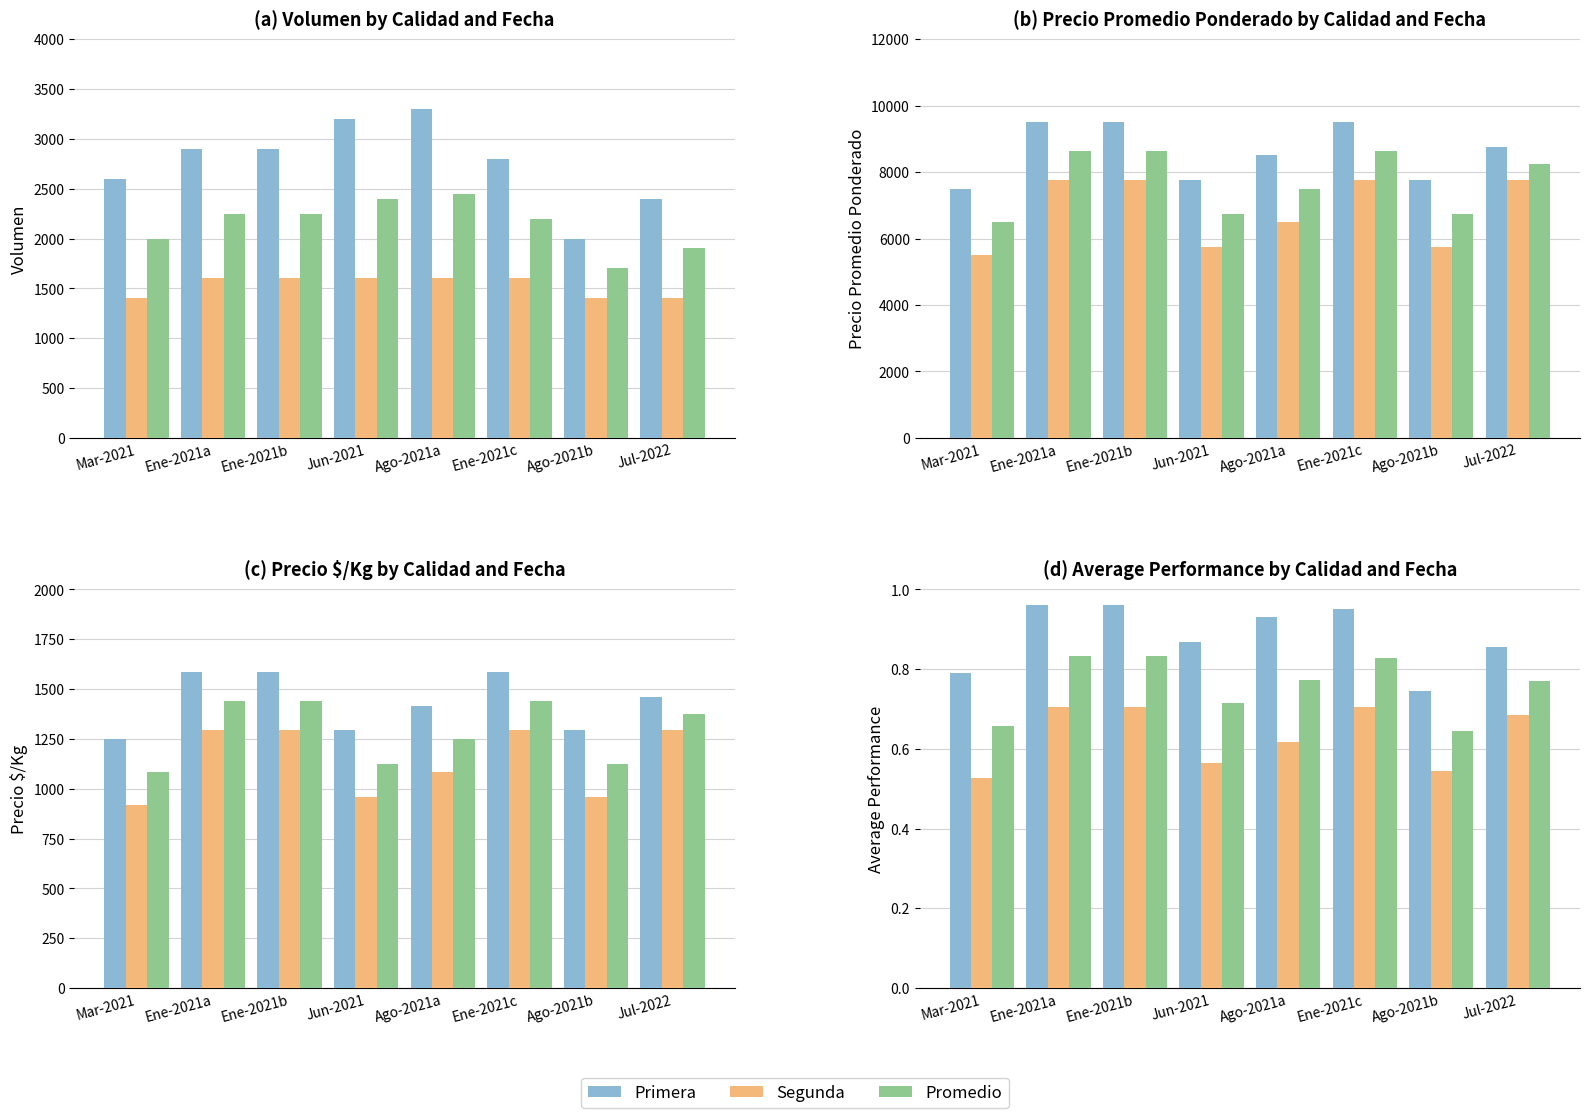

What is the highest value of the Primera series?

1.0